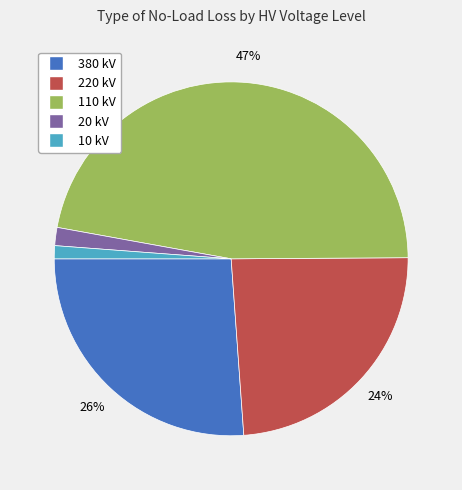

To the nearest percent, what is the average slice percentage?

20%